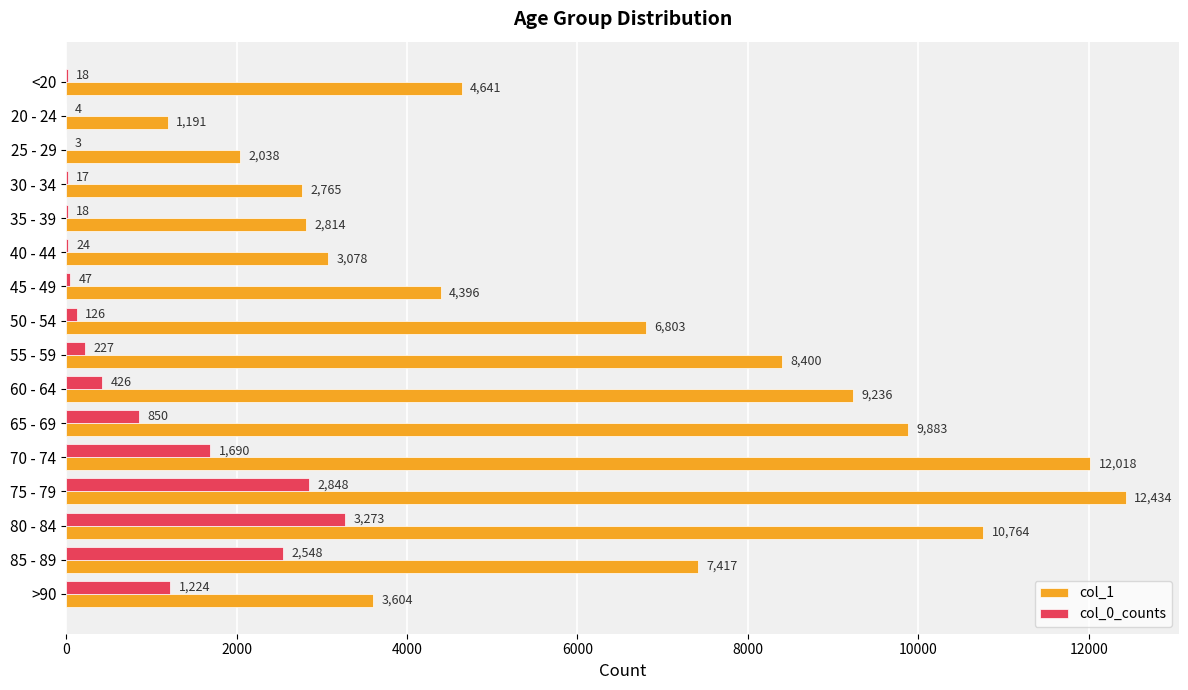

Between <20 and 60 - 64, which series saw the biggest shift?

col_1